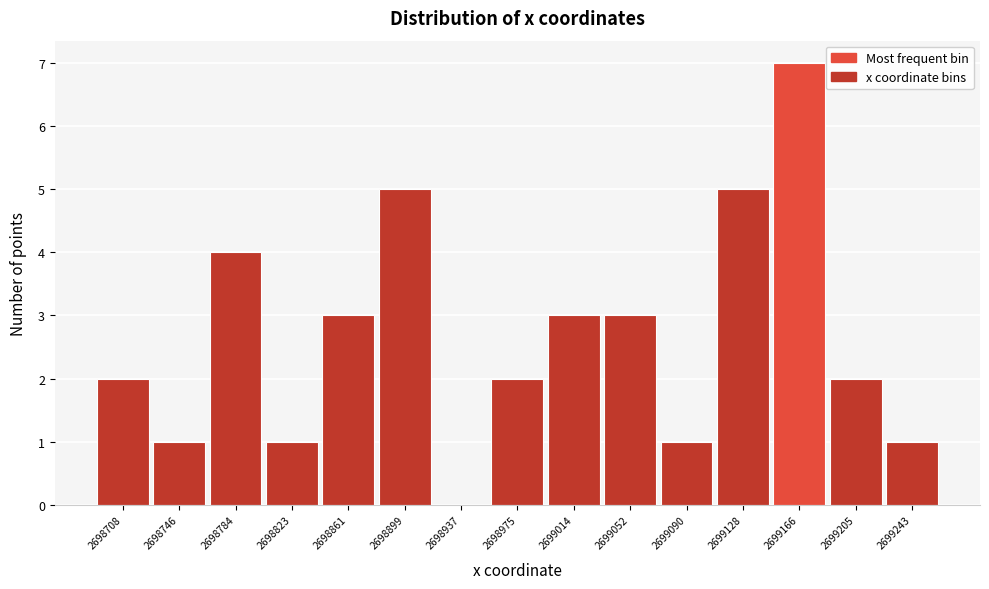

Reading left to right, extract all data points from this chart.

2698708=2	2698746=1	2698784=4	2698823=1	2698861=3	2698899=5	2698937=0	2698975=2	2699014=3	2699052=3	2699090=1	2699128=5	2699166=7	2699205=2	2699243=1